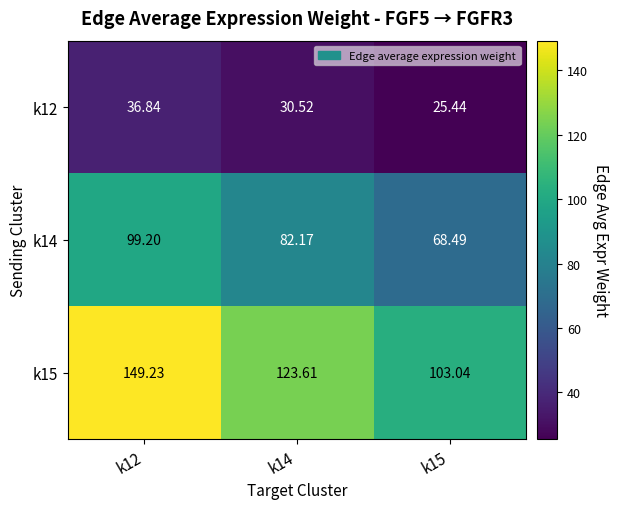

Which series has the largest total across all categories?

k15